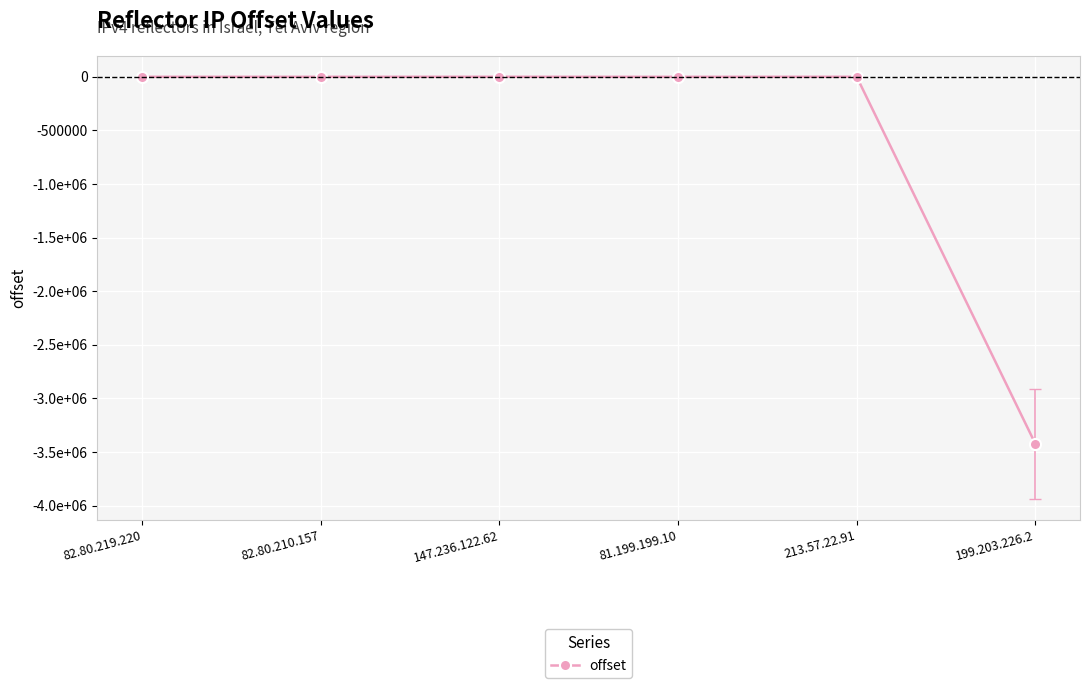

Does the chart have visible grid lines?

Yes